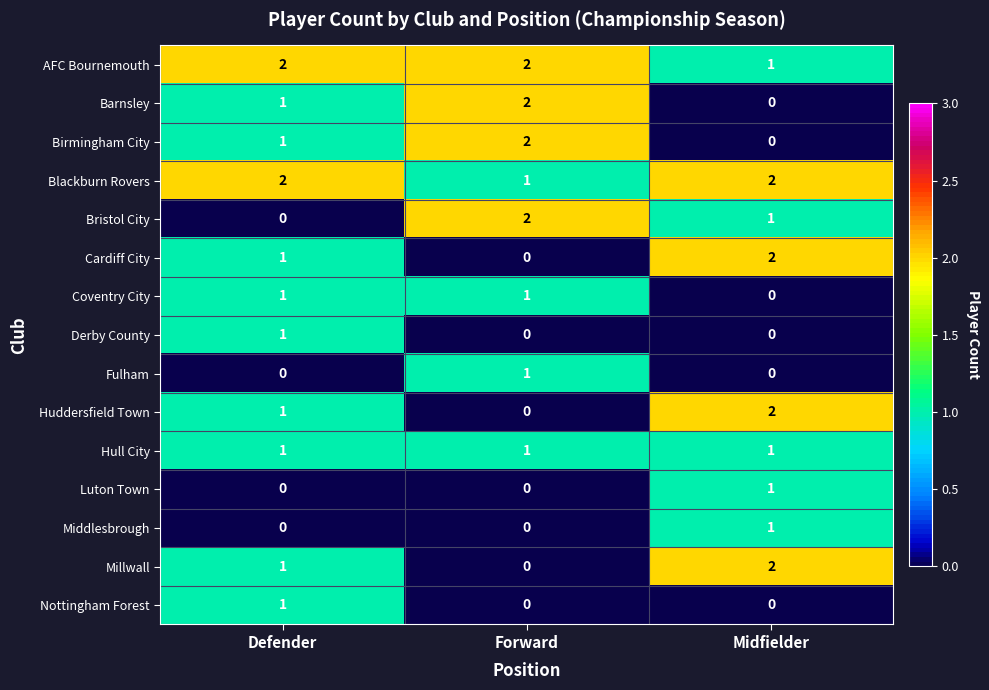

Is it true that Coventry City equals 1 at Defender?

True